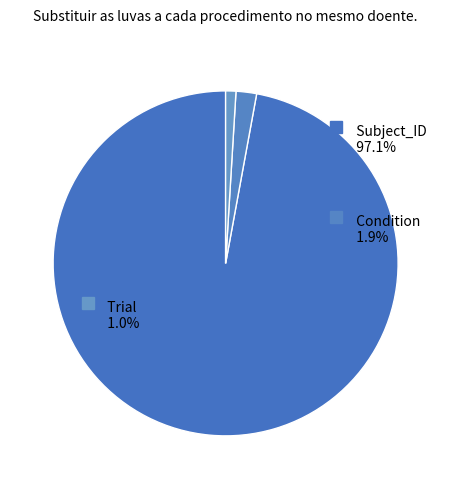

How many segments does this pie chart have?

3